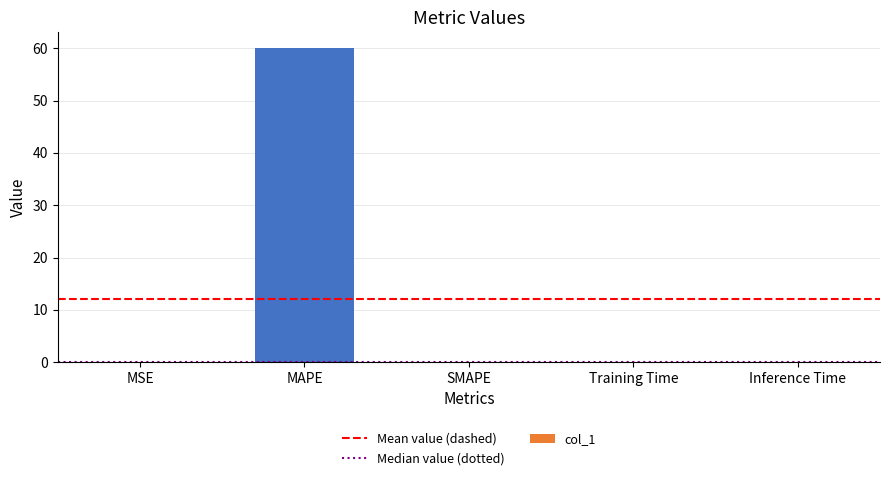

Is it true that the value at SMAPE is 0.0?

True